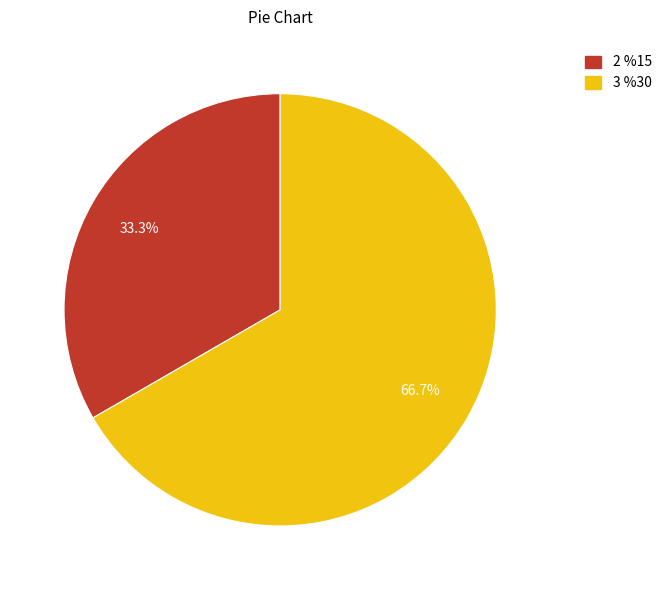

Does any single category account for the majority?

Yes